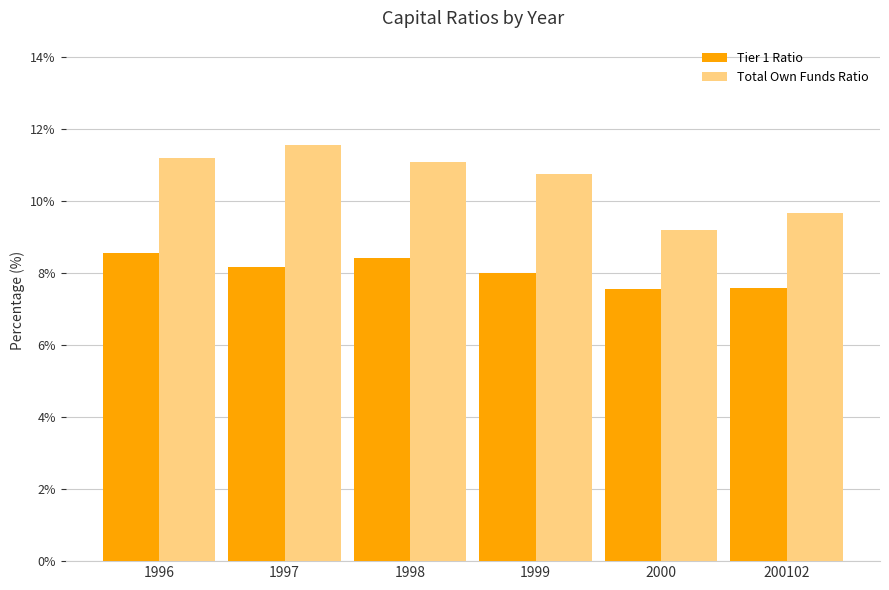

Rank the series at 200102 from highest to lowest value.

Total Own Funds Ratio, Tier 1 Ratio